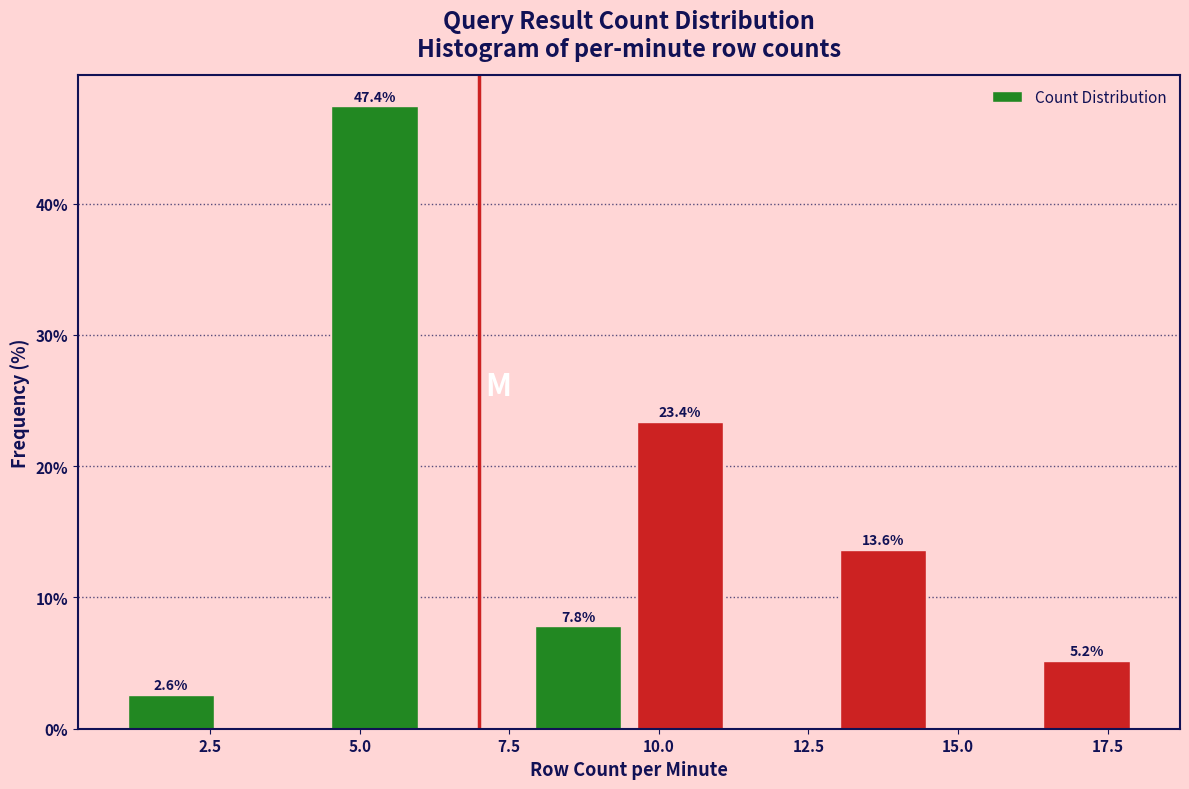

Around what value on the x-axis is the tallest bar? Give the approximate position of its centre, as read against the axis.

5.5